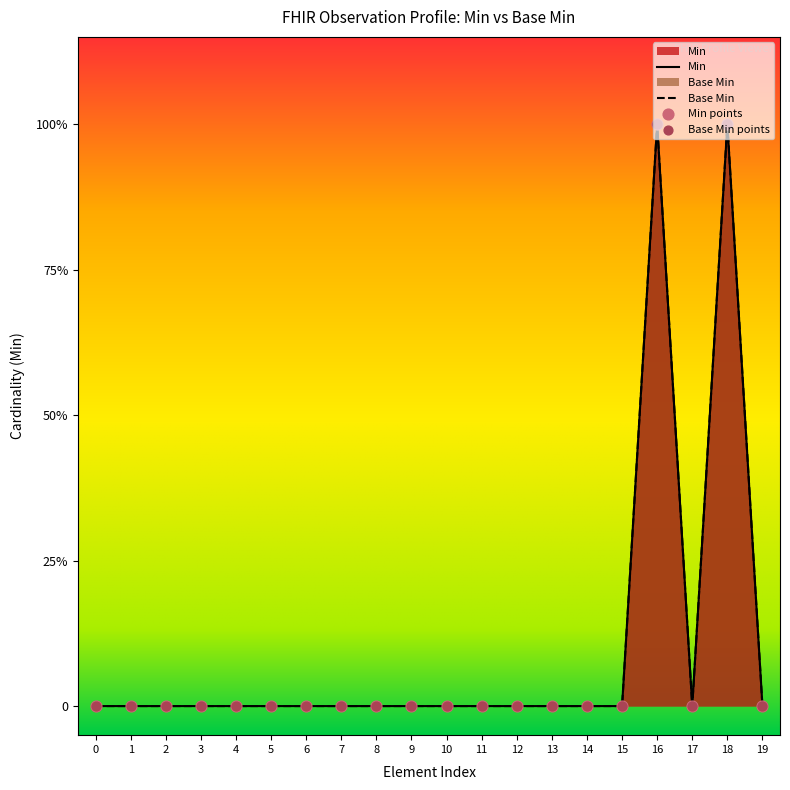

What are all the series names shown in the legend?

Min, Base Min